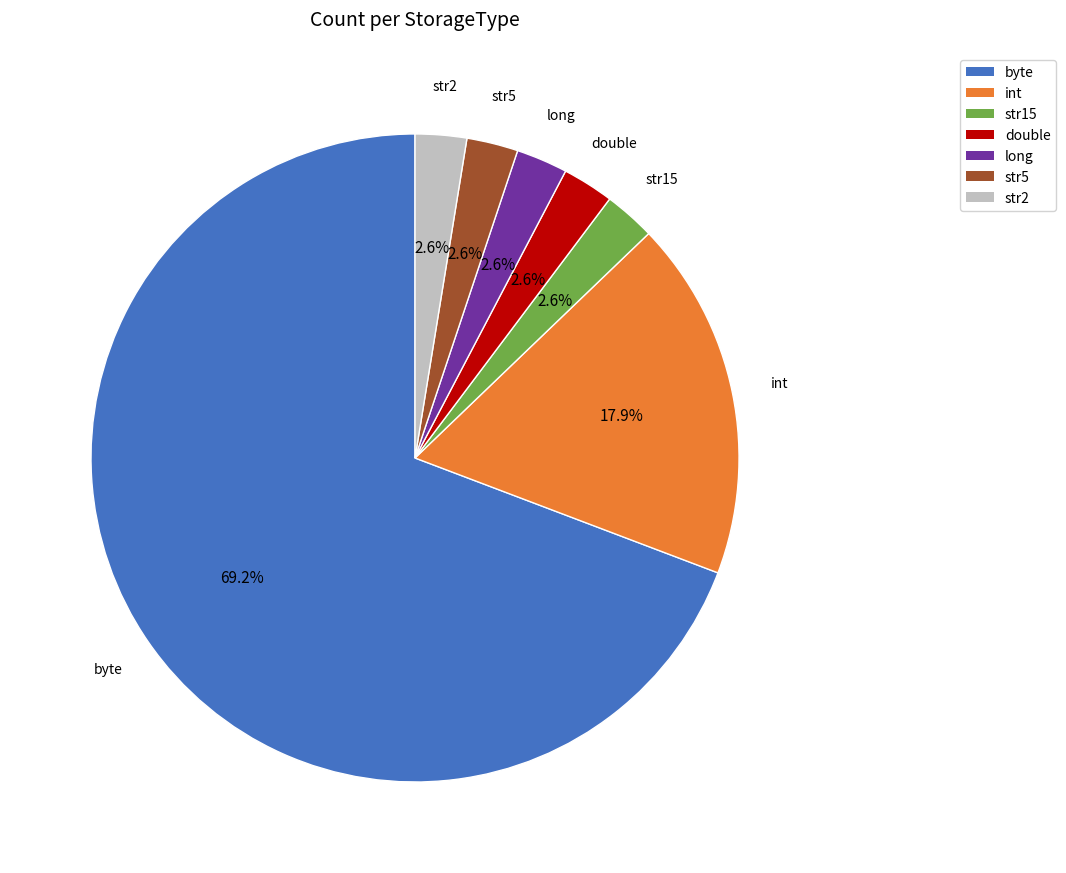

Is there any slice that represents more than half of the pie?

Yes